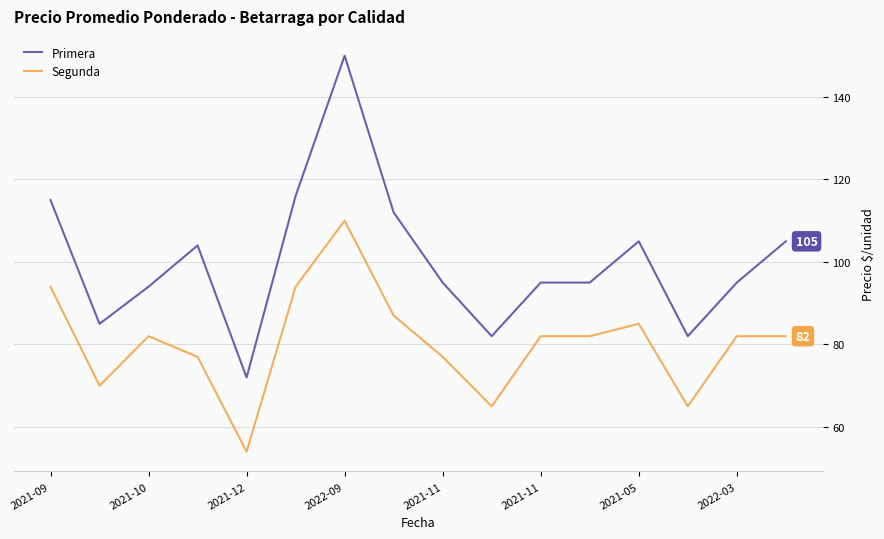

Which series has the largest range (max minus min)?

Primera